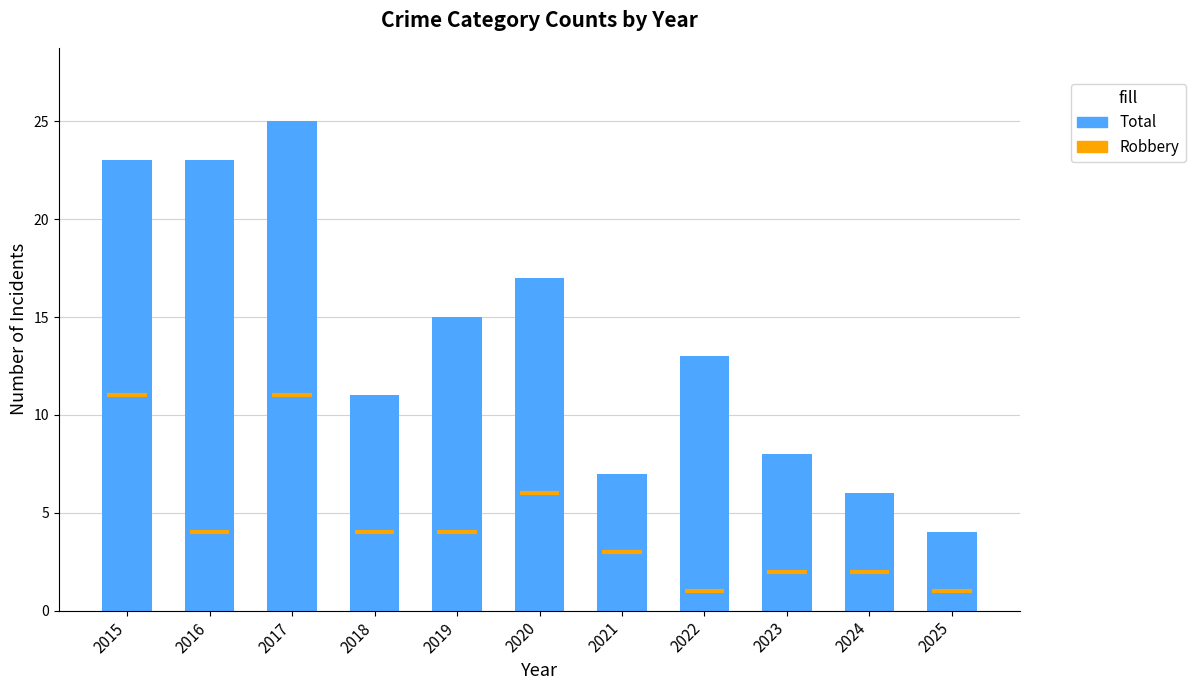

Reading left to right, extract all data points from this chart.

2015=23	2016=23	2017=25	2018=11	2019=15	2020=17	2021=7	2022=13	2023=8	2024=6	2025=4